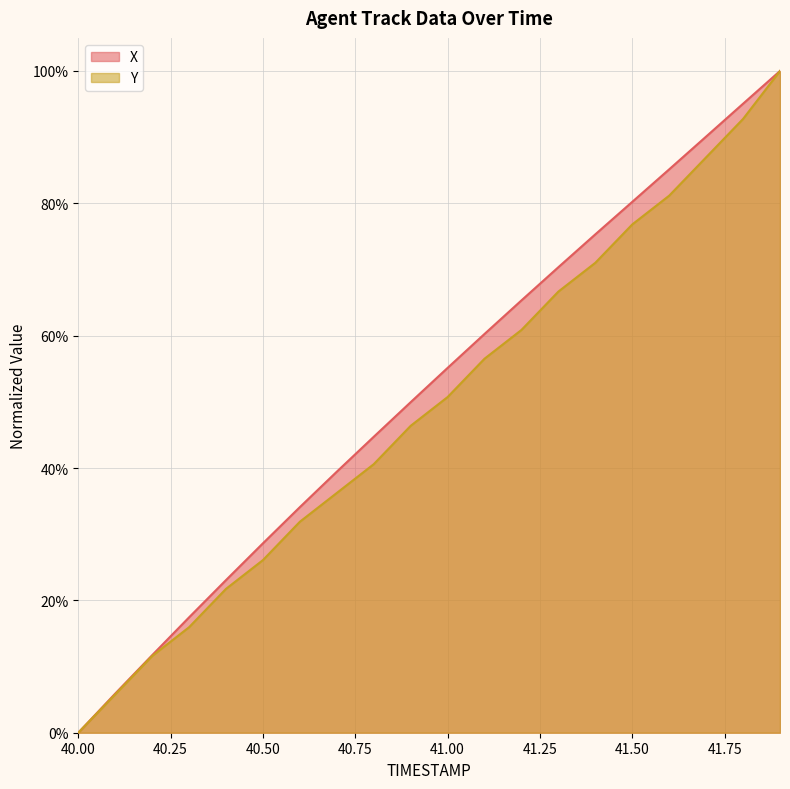

Rank the categories by Y value from highest to lowest.

41.9, 41.8, 41.7, 41.6, 41.5, 41.4, 41.3, 41.2, 41.1, 41.0, 40.9, 40.8, 40.7, 40.6, 40.5, 40.4, 40.3, 40.2, 40.1, 40.0